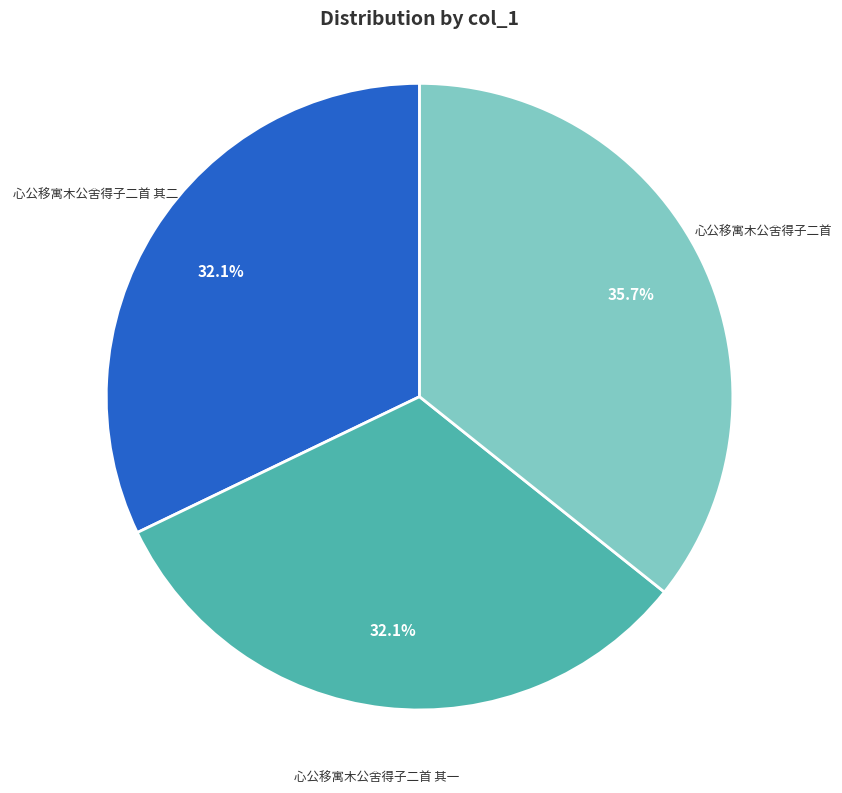

Is there a majority slice in this chart?

No